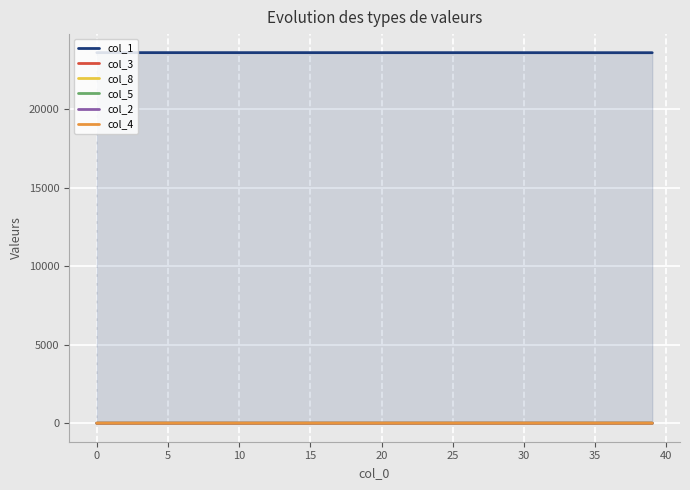

Reading left to right, what are all the values shown in this chart?

col_1: 23596.0	23595.9	23595.9	23595.9	23595.9	23595.8	23595.8	23595.8	23595.7	23595.7	23595.6	23595.6	23595.5	23595.5	23595.4	23595.4	23595.3	23595.2	23595.2	23595.1	23595.0	23594.9	23594.8	23594.7	23594.6	23594.5	23594.3	23594.2	23594.0	23593.9	23593.7	23593.6	23593.4	23593.2	23593.0	23592.8	23592.5	23592.3	23592.0	23591.8
col_3: 0.0	0.1	0.1	0.1	0.1	0.1	0.1	0.1	0.1	0.1	0.1	0.1	0.2	0.2	0.2	0.2	0.2	0.2	0.3	0.3	0.3	0.3	0.3	0.3	0.4	0.4	0.4	0.5	0.5	0.5	0.6	0.6	0.6	0.7	0.7	0.7	0.8	0.8	0.9	0.9
col_8: 0.0	0.0	0.0	0.0	0.0	0.0	0.0	0.1	0.1	0.1	0.1	0.1	0.2	0.2	0.2	0.3	0.3	0.3	0.4	0.4	0.5	0.5	0.6	0.7	0.7	0.8	0.9	1.0	1.1	1.1	1.2	1.4	1.5	1.6	1.7	1.9	2.0	2.2	2.3	2.5
col_5: 0.0	0.0	0.0	0.0	0.0	0.0	0.0	0.0	0.0	0.1	0.1	0.1	0.1	0.1	0.1	0.1	0.1	0.1	0.1	0.1	0.1	0.1	0.1	0.2	0.2	0.2	0.2	0.2	0.2	0.2	0.2	0.3	0.3	0.3	0.3	0.3	0.4	0.4	0.4	0.4
col_2: 0.0	0.0	0.0	0.0	0.0	0.0	0.0	0.0	0.0	0.0	0.0	0.0	0.0	0.0	0.0	0.1	0.1	0.1	0.1	0.1	0.1	0.1	0.1	0.1	0.1	0.1	0.1	0.1	0.1	0.1	0.1	0.1	0.1	0.1	0.2	0.2	0.2	0.2	0.2	0.2
col_4: 0.0	0.0	0.0	0.0	0.0	0.0	0.0	0.0	0.0	0.0	0.0	0.0	0.0	0.0	0.0	0.0	0.0	0.0	0.0	0.0	0.0	0.0	0.0	0.0	0.0	0.0	0.0	0.0	0.0	0.0	0.0	0.0	0.0	0.0	0.1	0.1	0.1	0.1	0.1	0.1